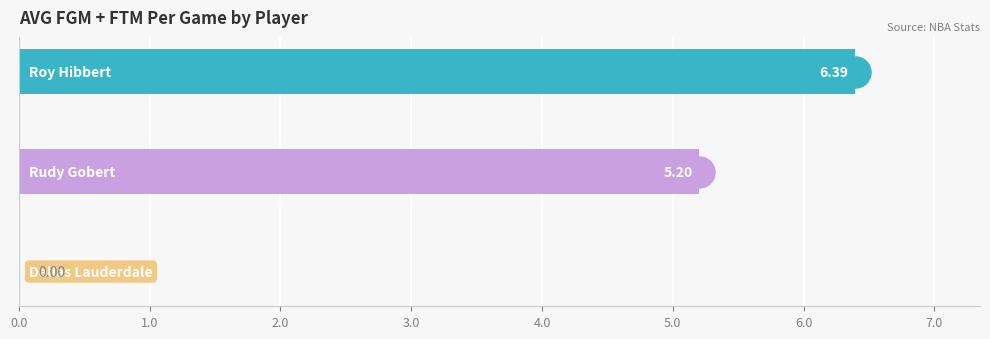

At how many categories does at least one series exceed 6?

1